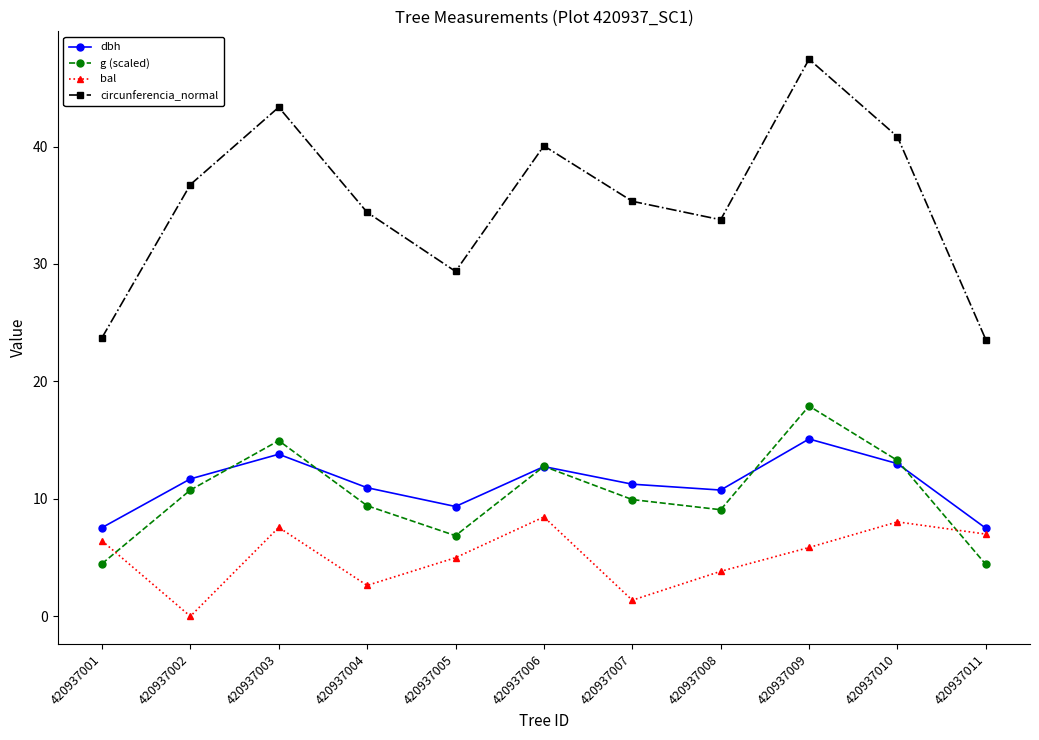

At which category does dbh reach its first local peak?

420937003